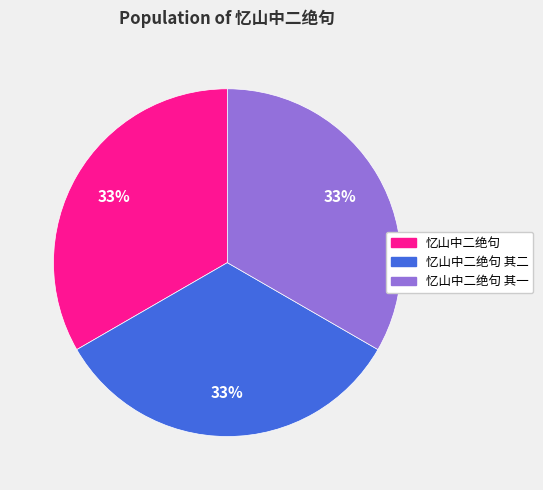

Does any single category account for the majority?

No